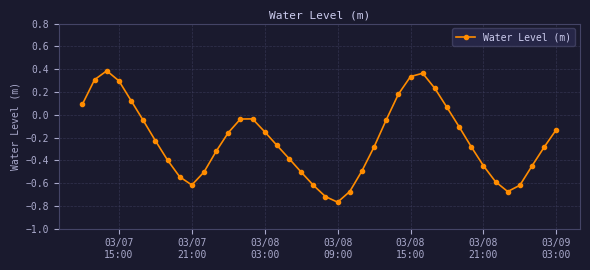

How many interior local peaks (higher than both neighbors) does the data have?

3